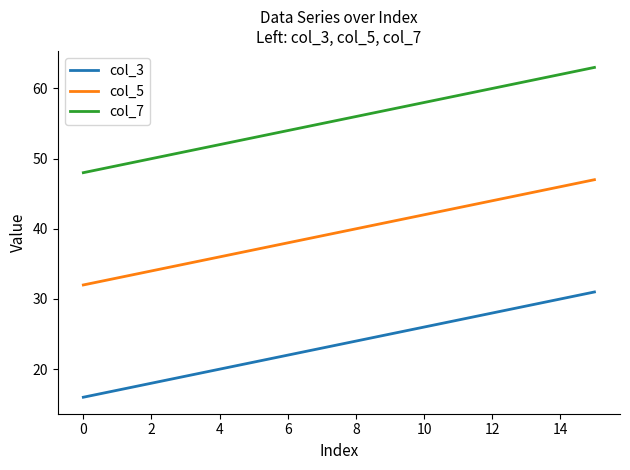

Rank the series by their maximum value, from lowest to highest.

col_3, col_5, col_7